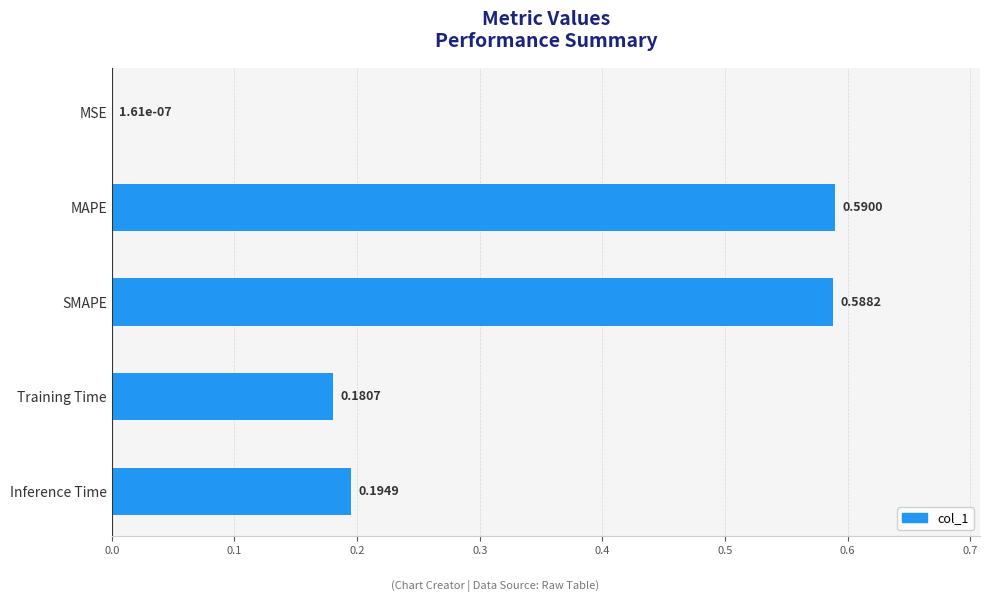

What is the sum of the values at SMAPE and Inference Time?

0.8